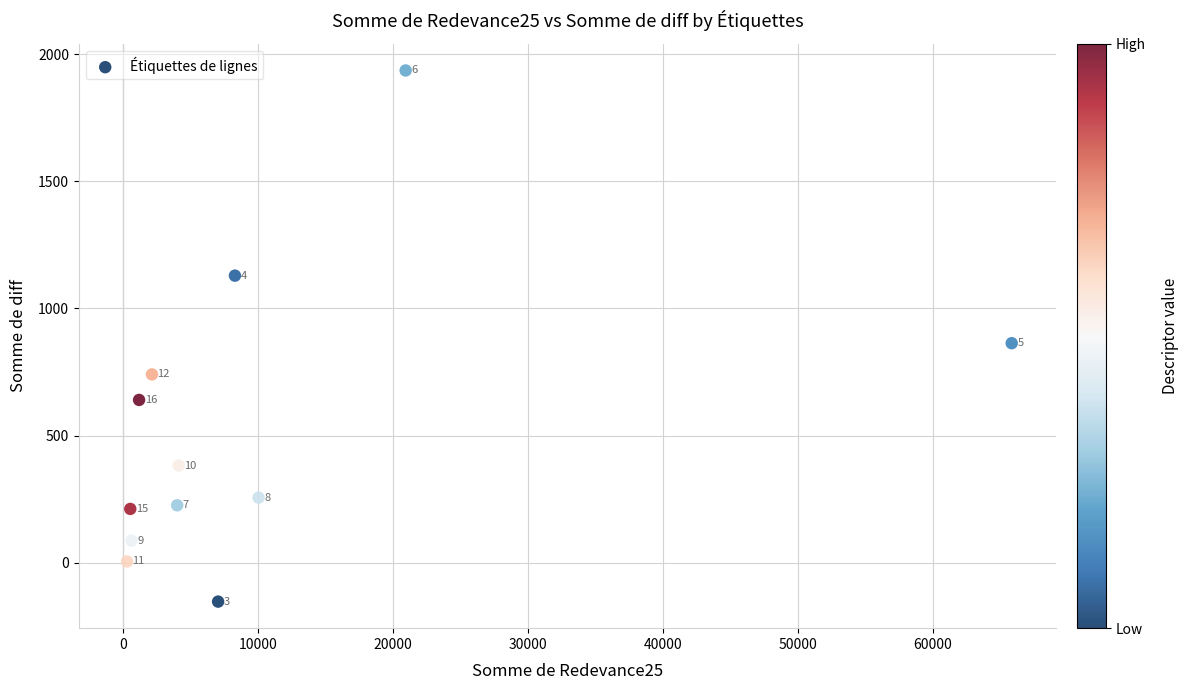

What Y value in the scatter plot is closest to 891?

863.4